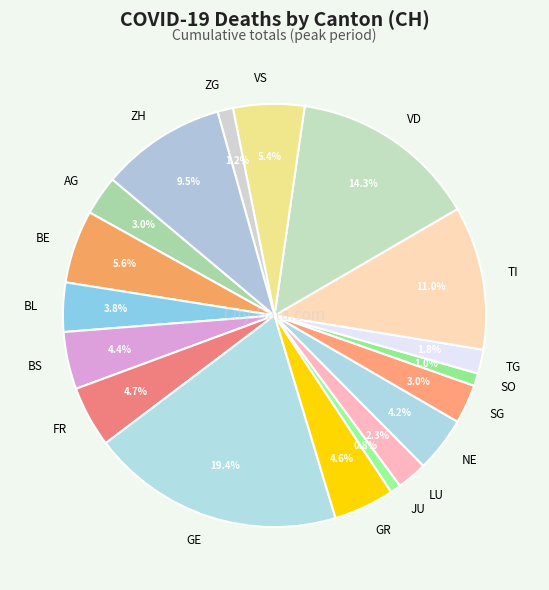

Is it true that VS is 5% of the pie?

True